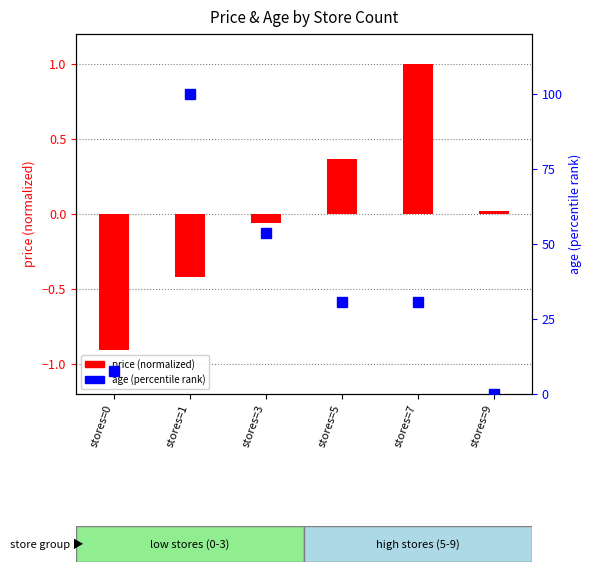

Reading left to right, transcribe all the data shown in this chart.

price (normalized): stores=0=-0.9	stores=1=-0.4	stores=3=-0.1	stores=5=0.4	stores=7=1.0	stores=9=0.0
age (percentile rank): stores=0=7.8	stores=1=100.0	stores=3=53.7	stores=5=30.7	stores=7=30.7	stores=9=0.0